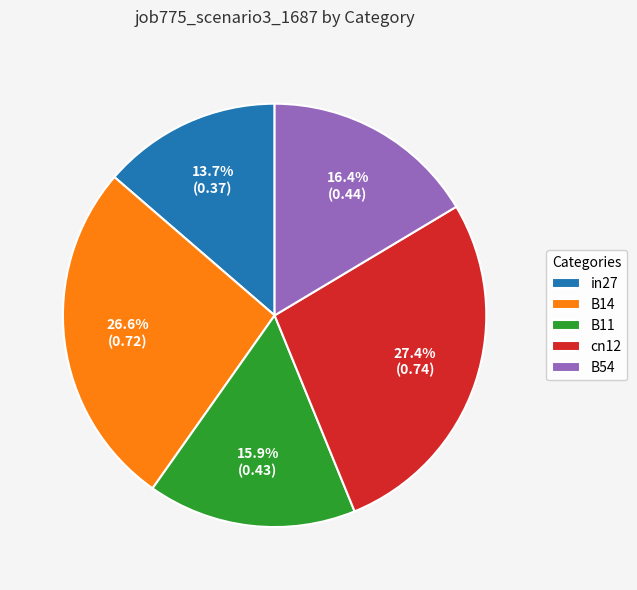

What percentage is the B14 slice, to the nearest percent?

27%